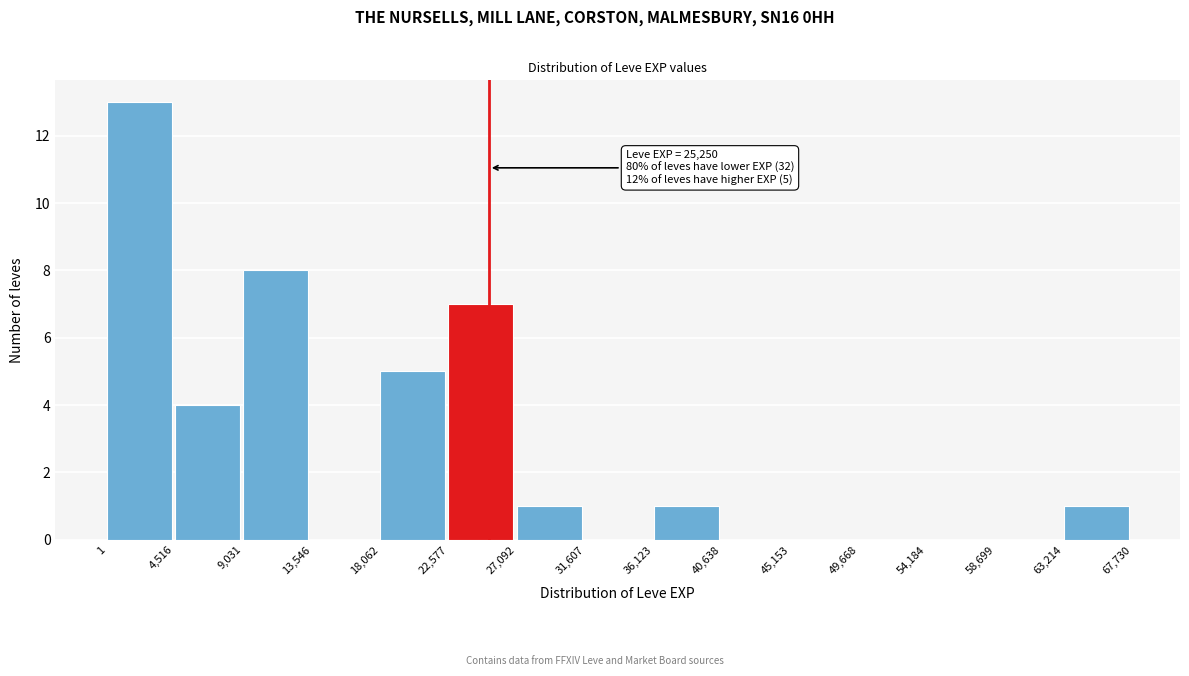

Over which range of the x-axis is the bar tallest?

1 to 4,516